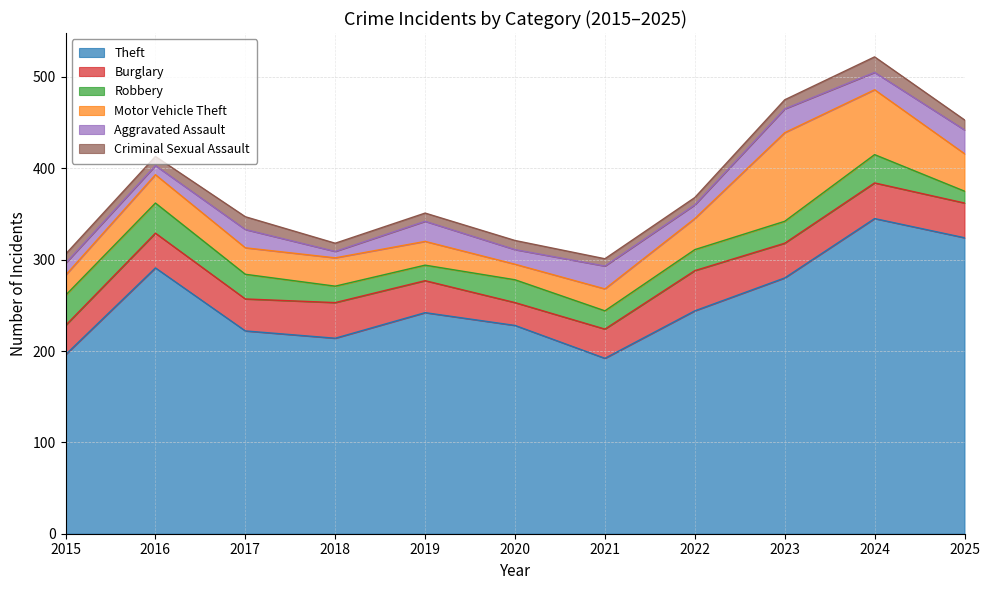

The value of Aggravated Assault at 2020 is 26. True or false?

False